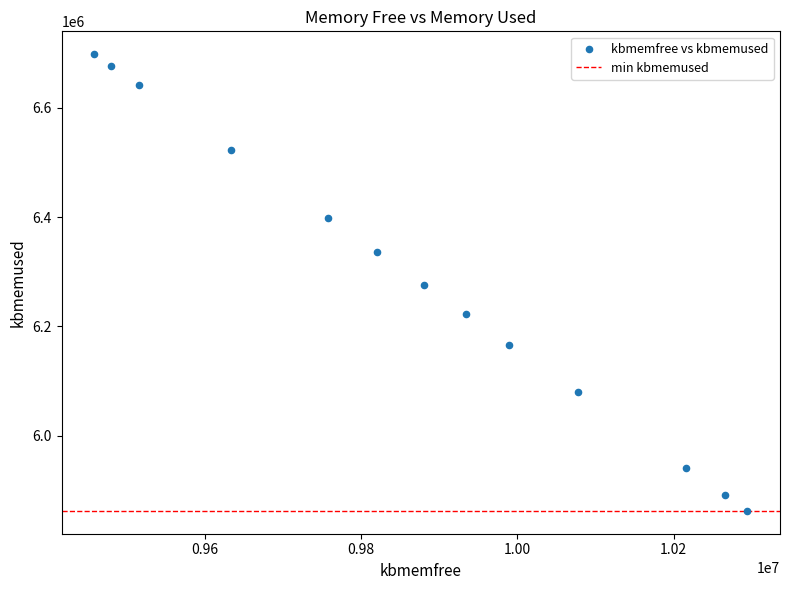

What is the range of Y values (max minus min)?

835592